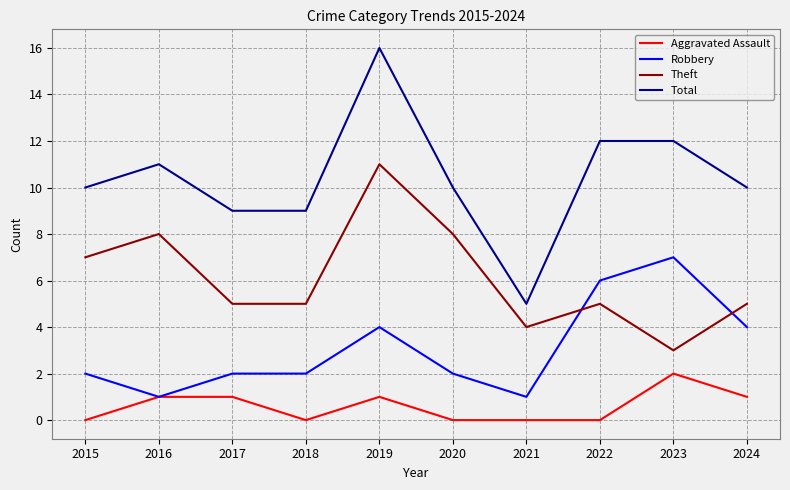

The value of Robbery at 2021 is 2. True or false?

False